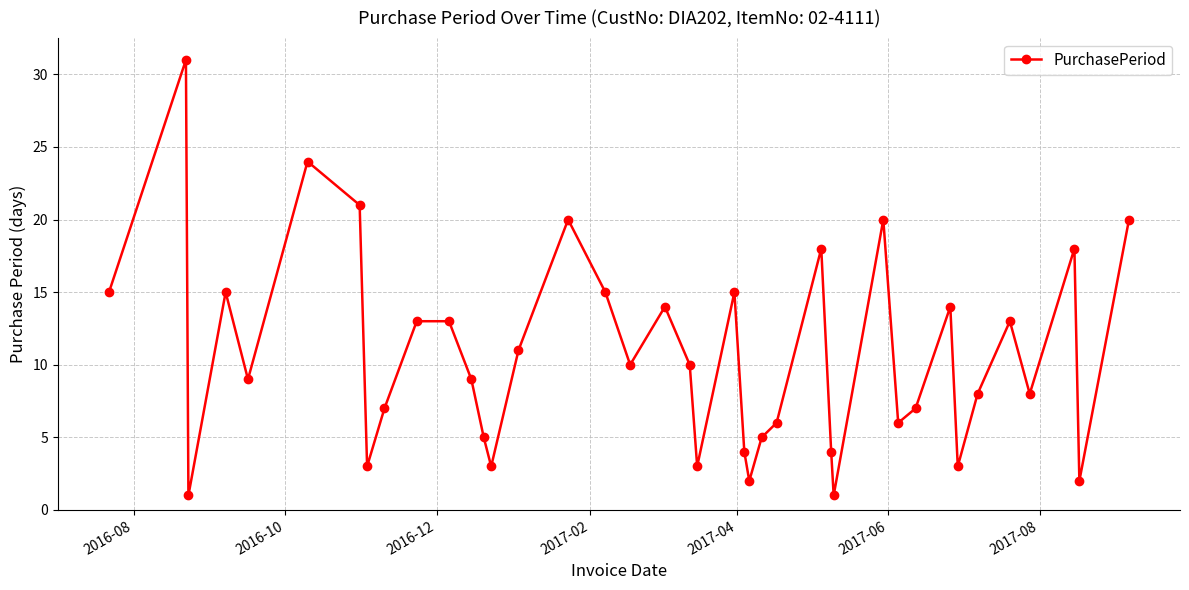

What is the value of the 25th point from the left?

5